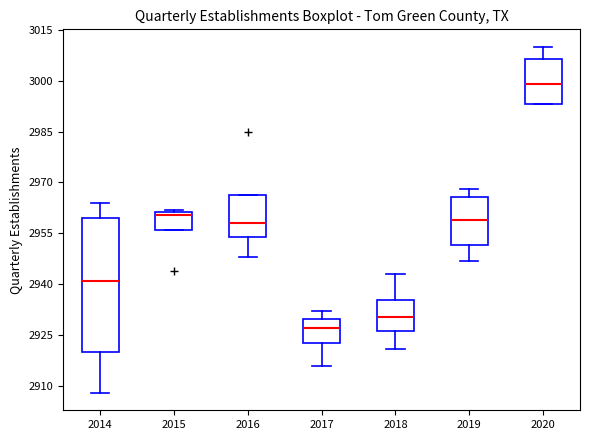

Where is the lower edge of the box at x = 2014 on the y-axis? The values are not printed on the chart, so give them approximately, as read against the axis.

2920